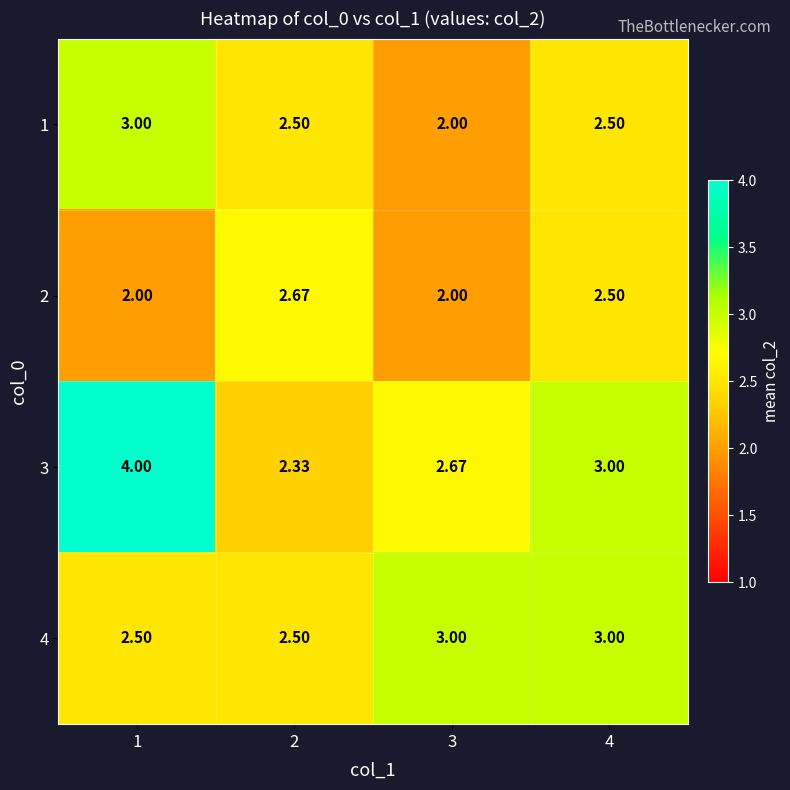

Is the value of 1 at 1 greater than the value of 3 at 2?

Yes